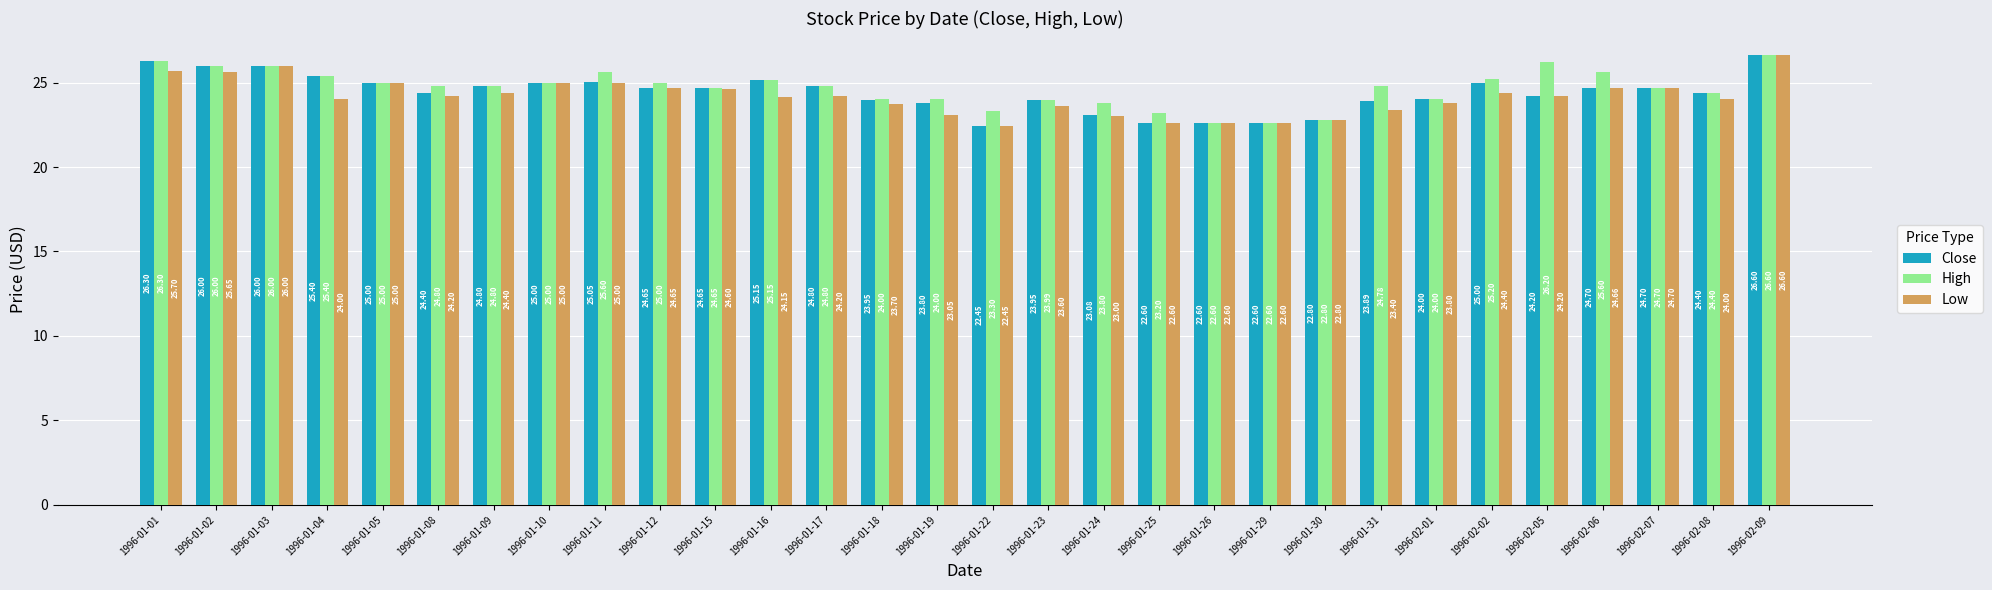

What is the difference between the maximum and minimum values in the High series?

4.0